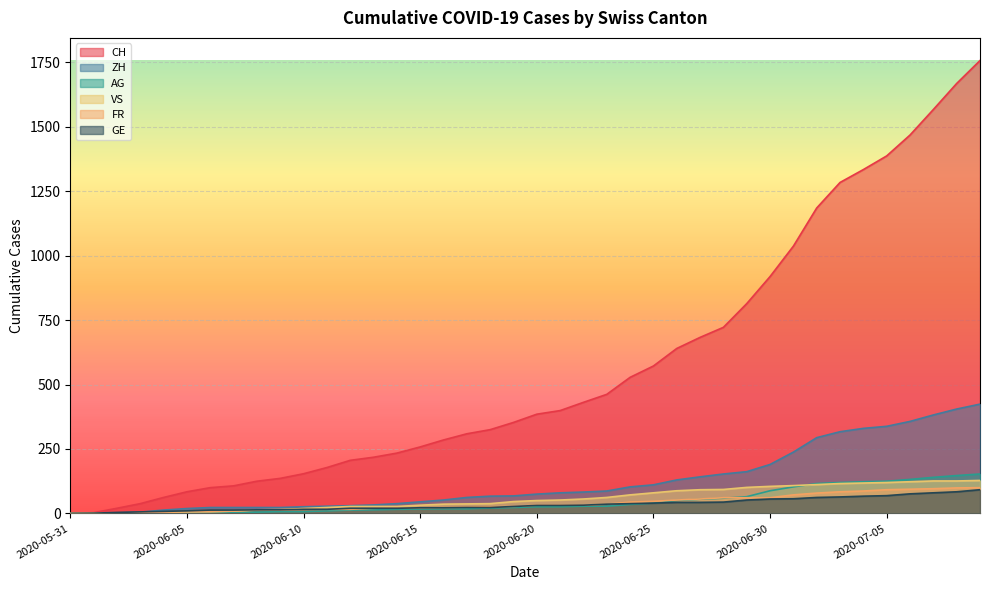

The ZH series shows 2 at 2020-06-02. True or false?

True